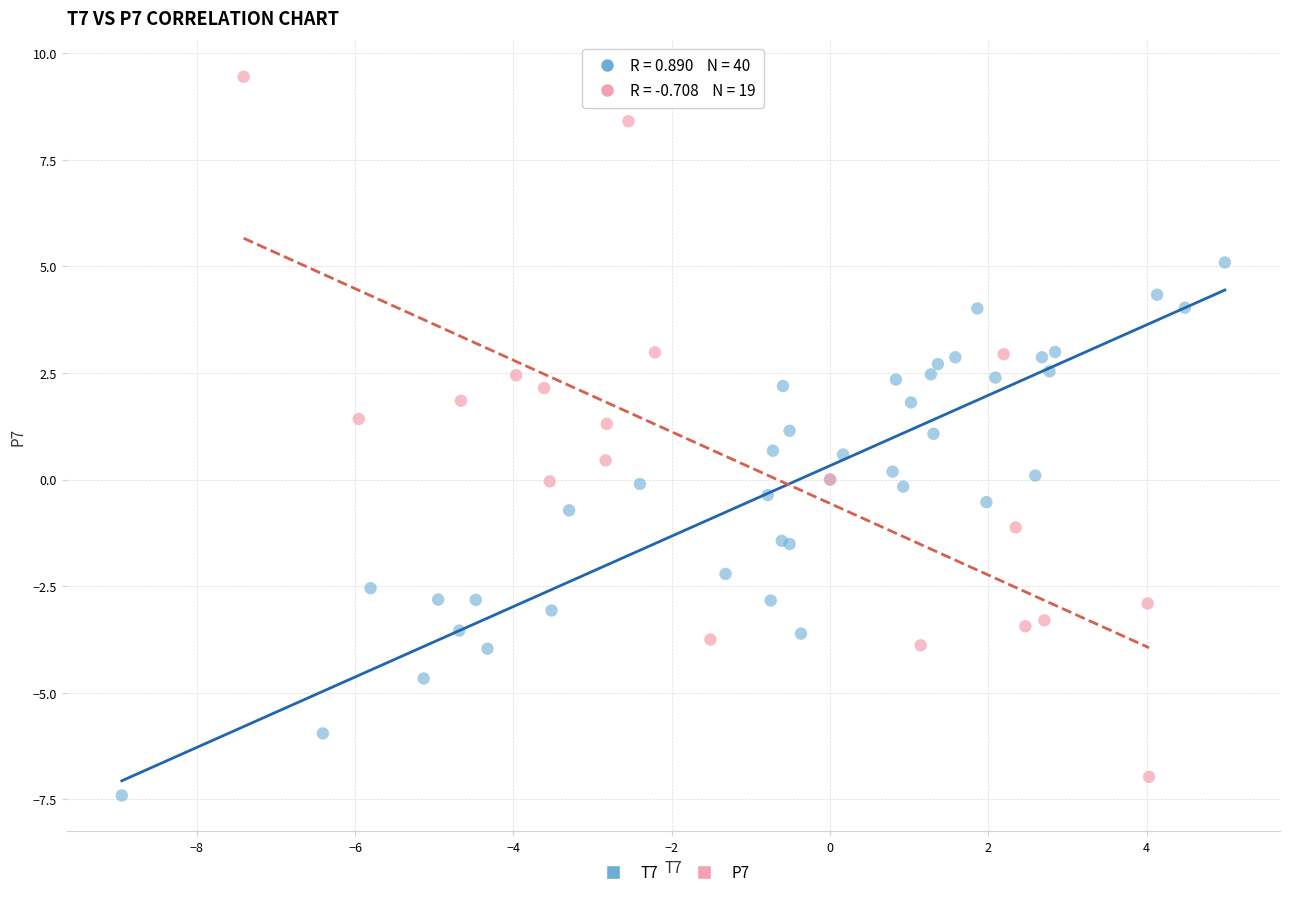

Which series reaches the maximum Y coordinate?

P7